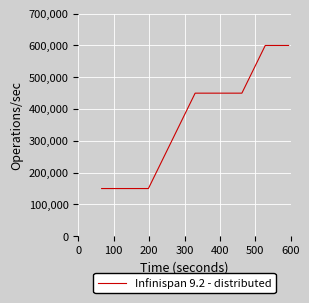

Reading left to right, list all the values displayed in this chart.

150000	150000	150000	300000	450000	450000	450000	600000	600000